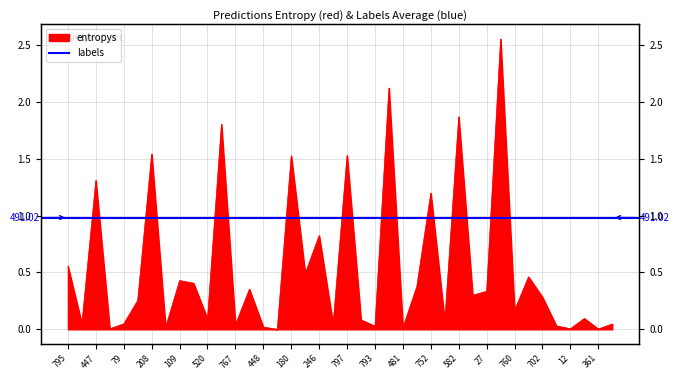

What is the change in value from 752 to 38?

-0.3